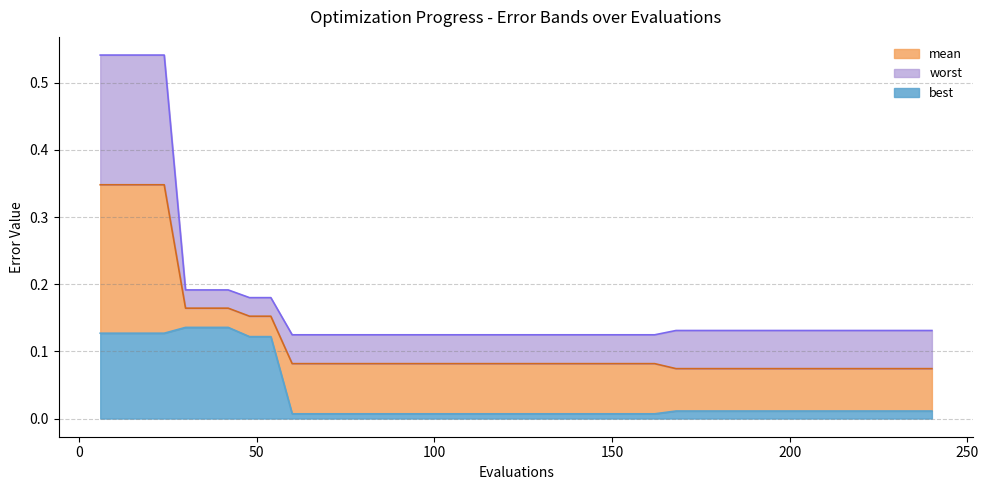

True or false: best and worst cross at least once.

False